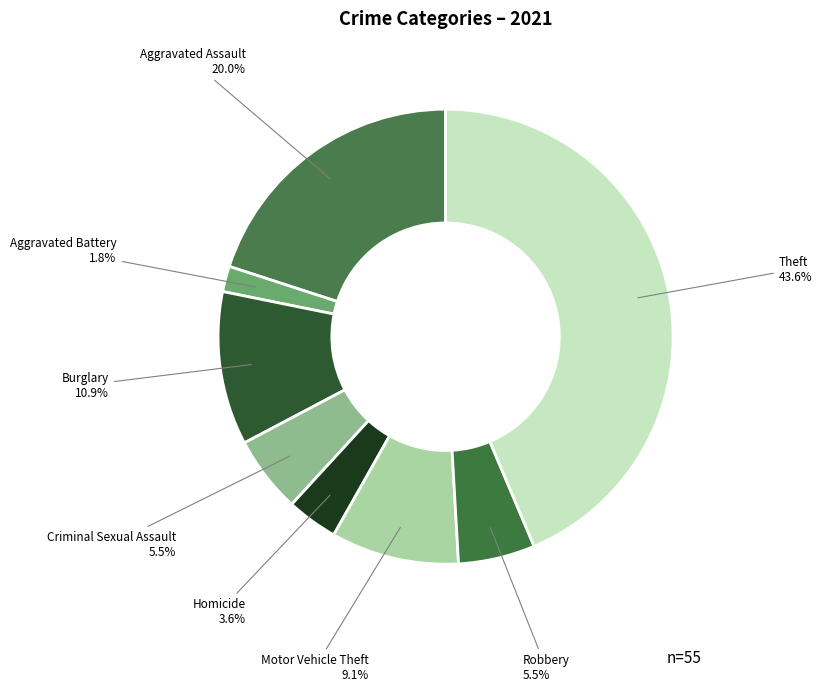

What is the smallest slice in the pie chart?

Aggravated Battery